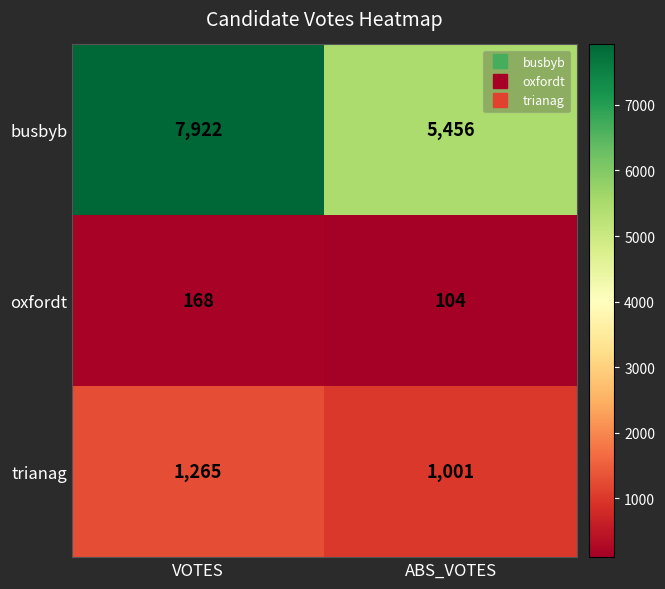

What is the smallest value displayed?

104